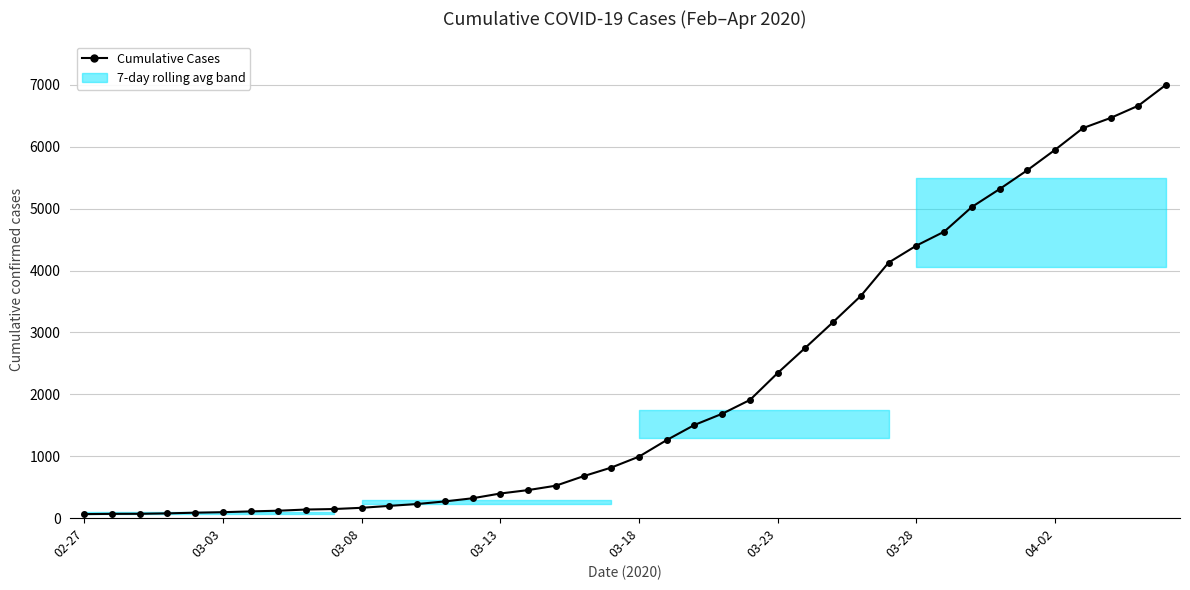

What is the difference between the maximum and minimum values?

6939